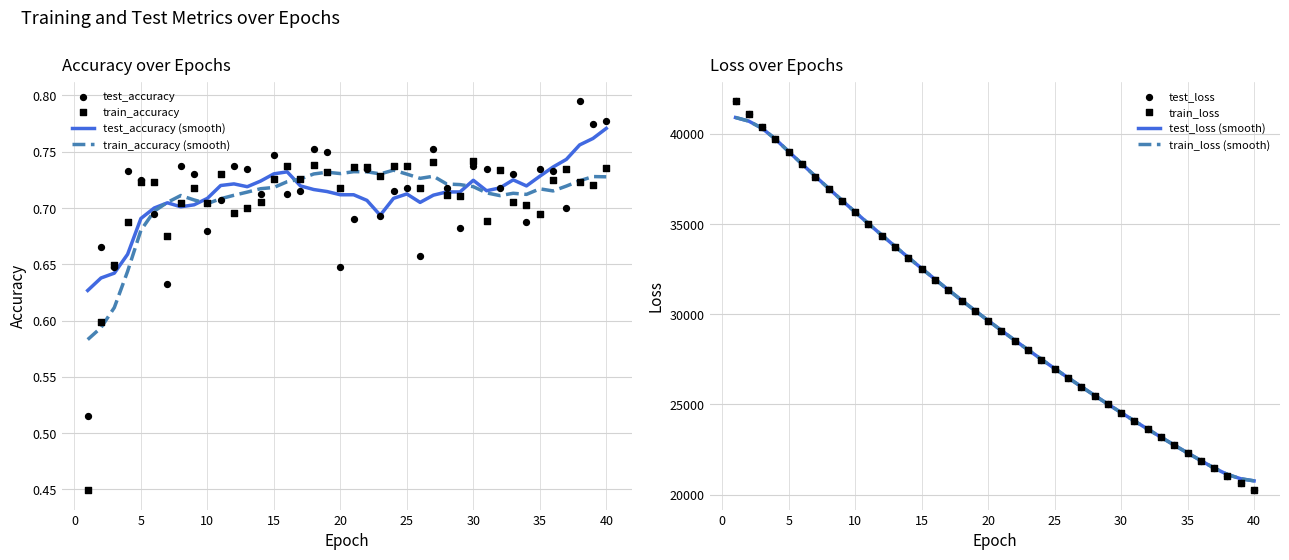

What is the total value across all series at 25?

53948.0